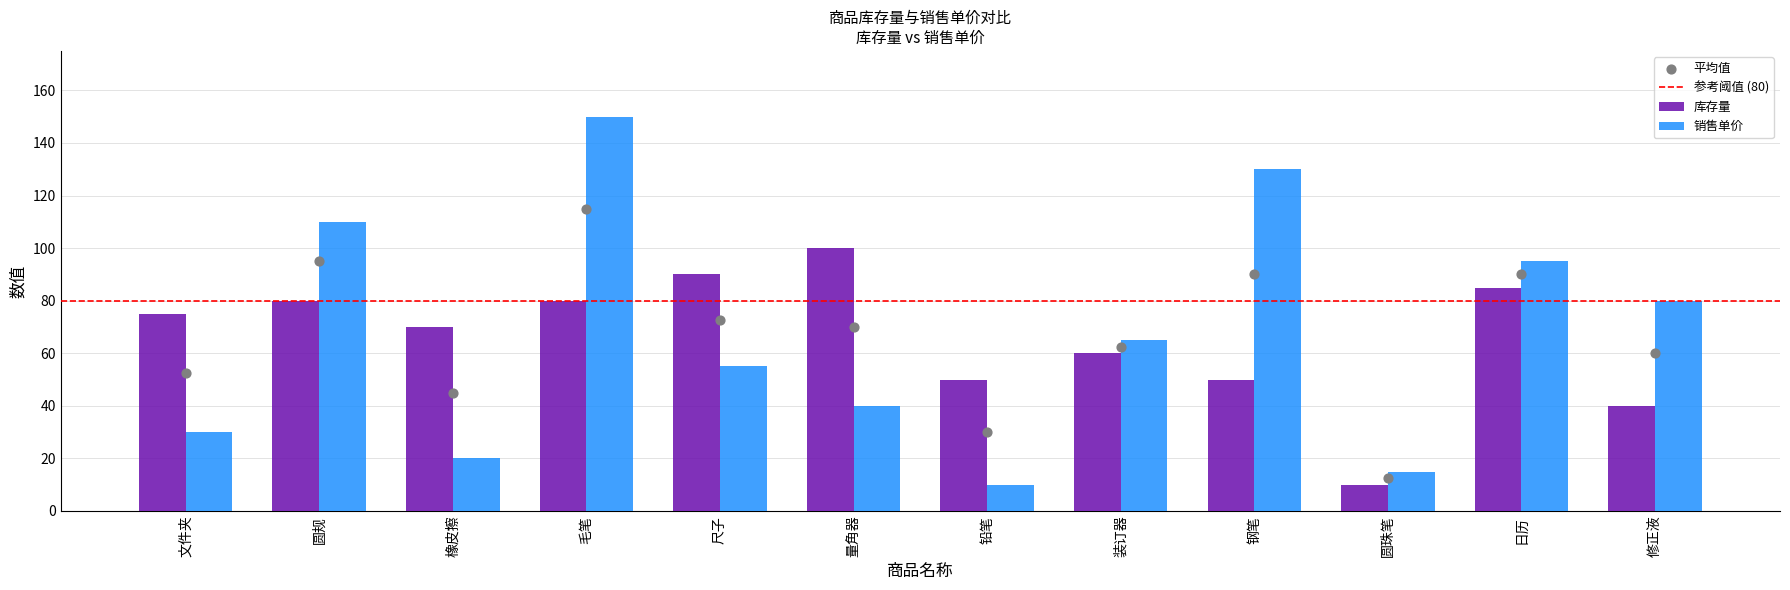

What is the total value across all series at 铅笔?

60